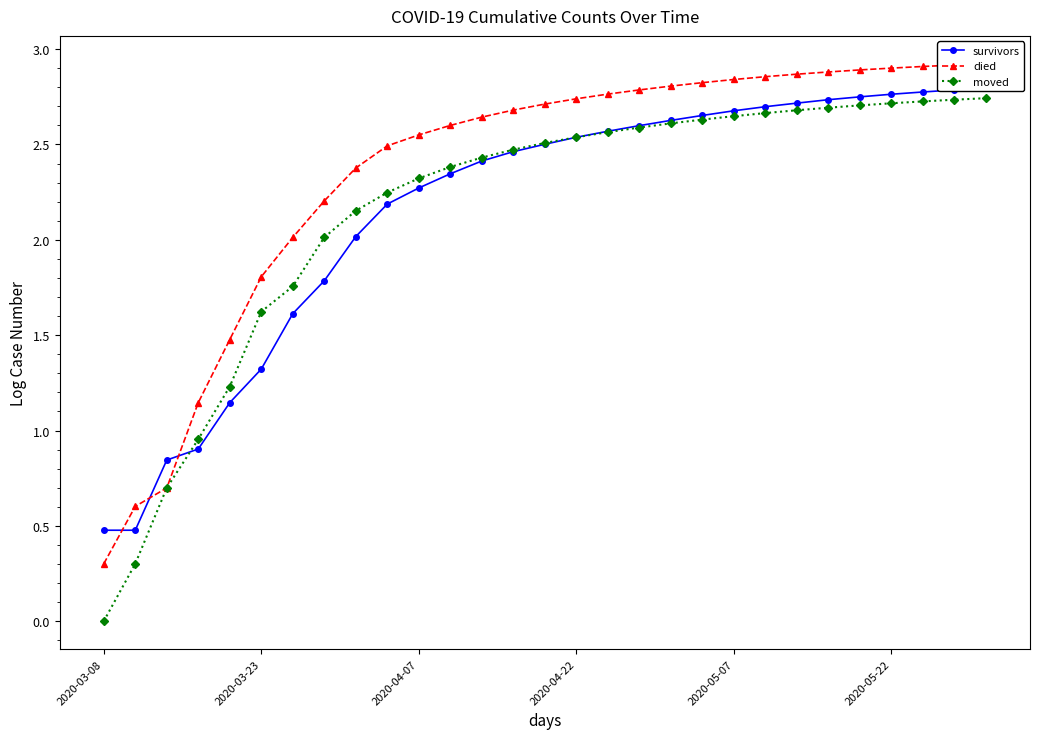

What is the sum of all moved values?

62.3